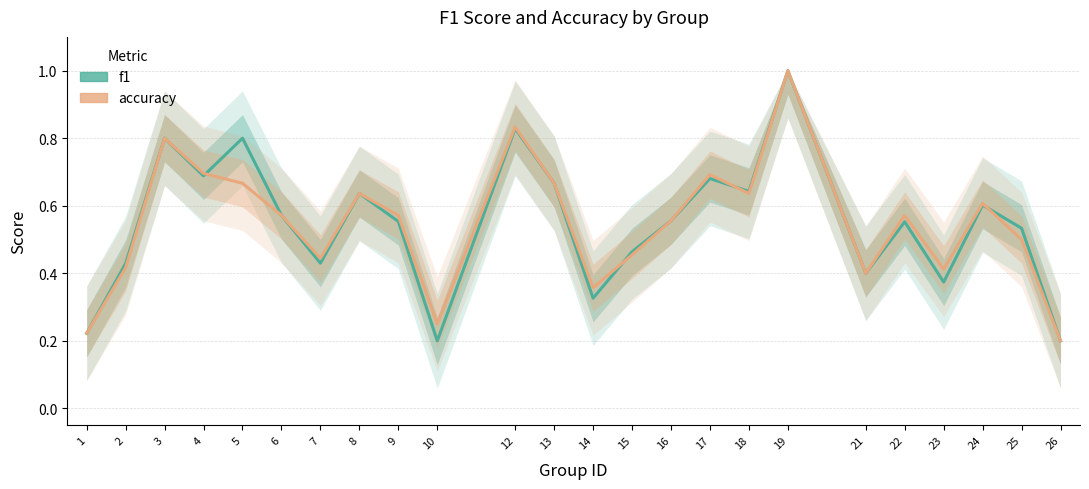

Reading left to right, transcribe all the data shown in this chart.

f1: 1=0.2	2=0.4	3=0.8	4=0.7	5=0.8	6=0.6	7=0.4	8=0.6	9=0.6	10=0.2	12=0.8	13=0.7	14=0.3	15=0.5	16=0.6	17=0.7	18=0.6	19=1.0	21=0.4	22=0.6	23=0.4	24=0.6	25=0.5	26=0.2
accuracy: 1=0.2	2=0.4	3=0.8	4=0.7	5=0.7	6=0.6	7=0.4	8=0.6	9=0.6	10=0.2	12=0.8	13=0.7	14=0.4	15=0.5	16=0.6	17=0.7	18=0.6	19=1.0	21=0.4	22=0.6	23=0.4	24=0.6	25=0.5	26=0.2